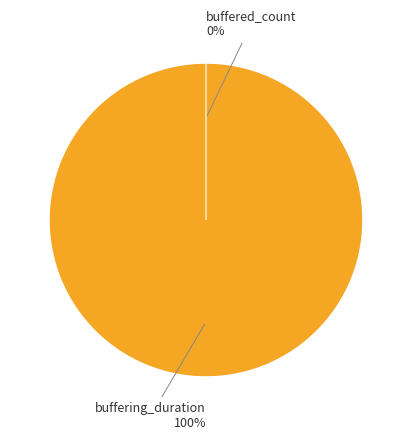

Combined, do buffering_duration and buffered_count account for over 50%?

Yes